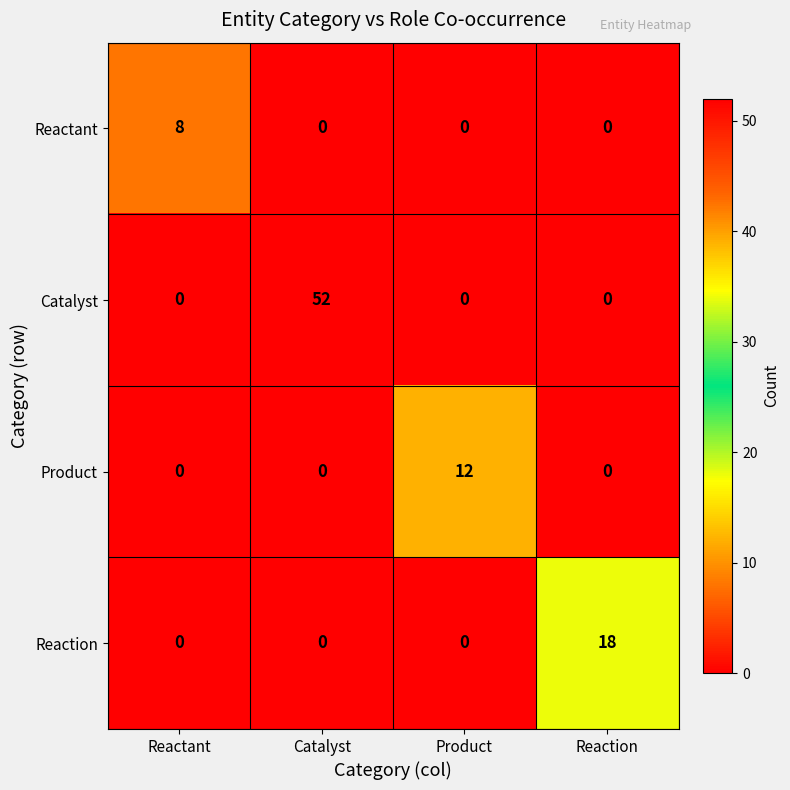

Reading left to right, transcribe all the data shown in this chart.

Reactant: 8	0	0	0
Catalyst: 0	52	0	0
Product: 0	0	12	0
Reaction: 0	0	0	18